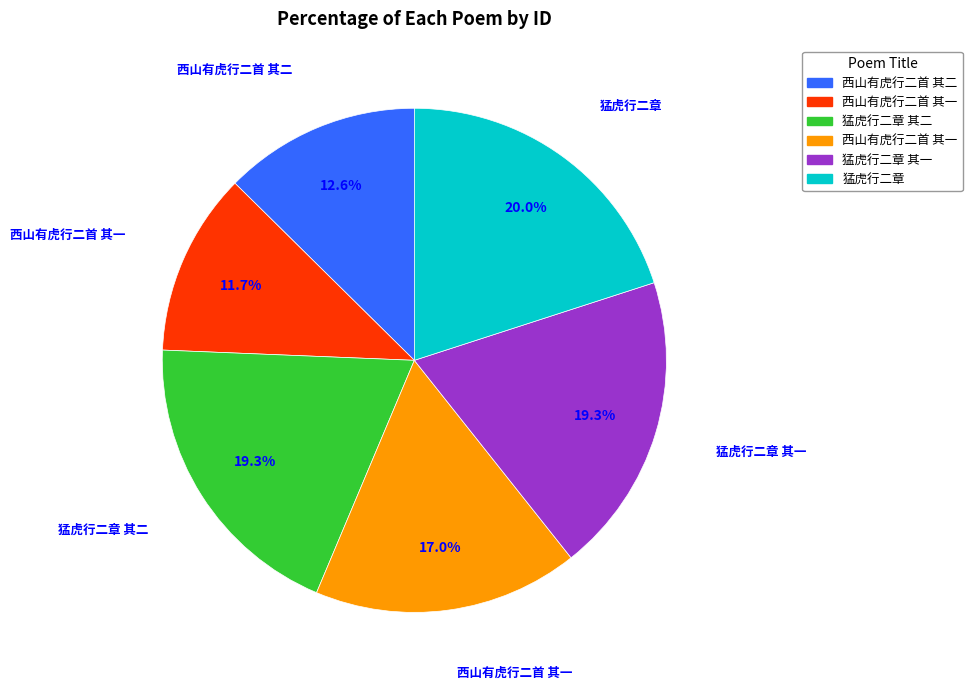

Is there a majority slice in this chart?

No